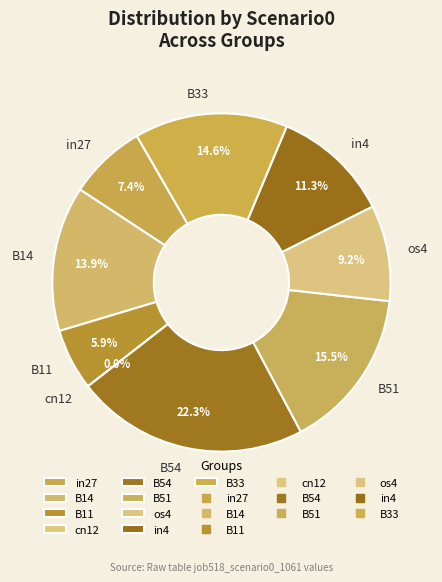

Is there any slice that represents more than half of the pie?

No